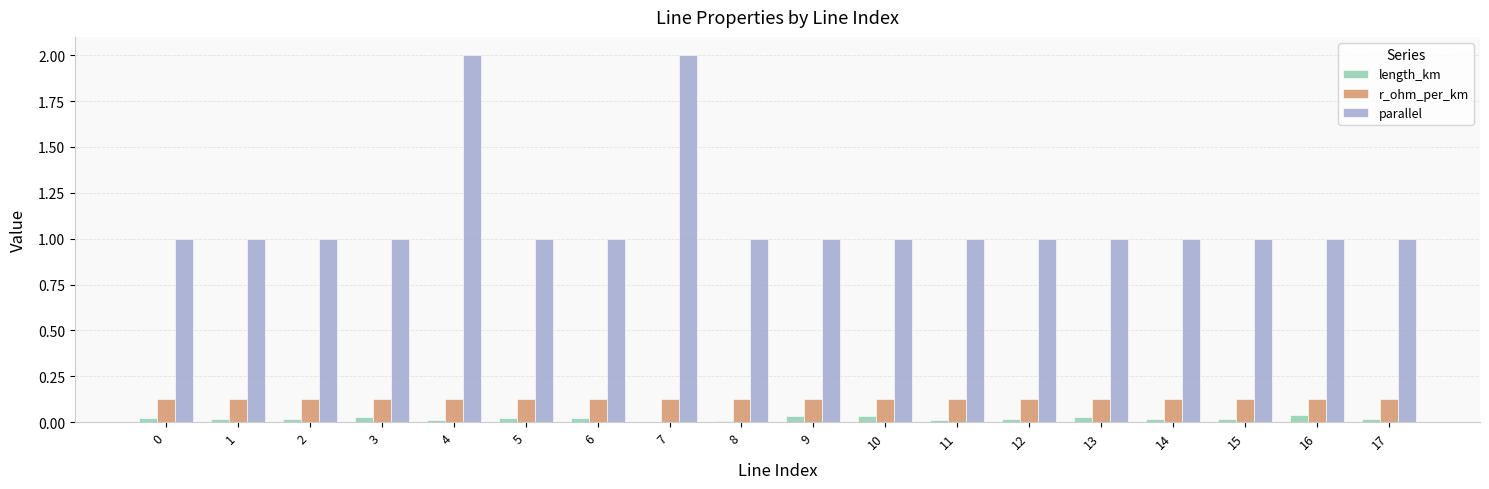

What is the spread (max minus min) of values at 13?

1.0